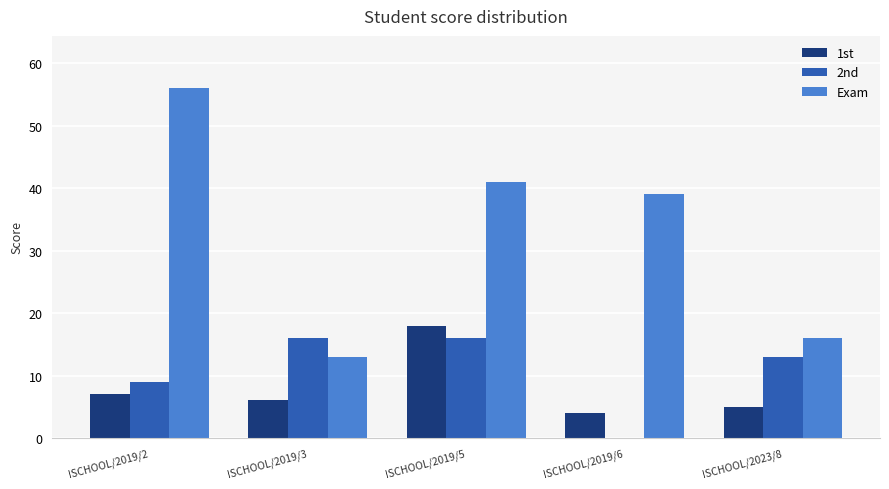

The value of 2nd at ISCHOOL/2019/6 is -7. True or false?

False